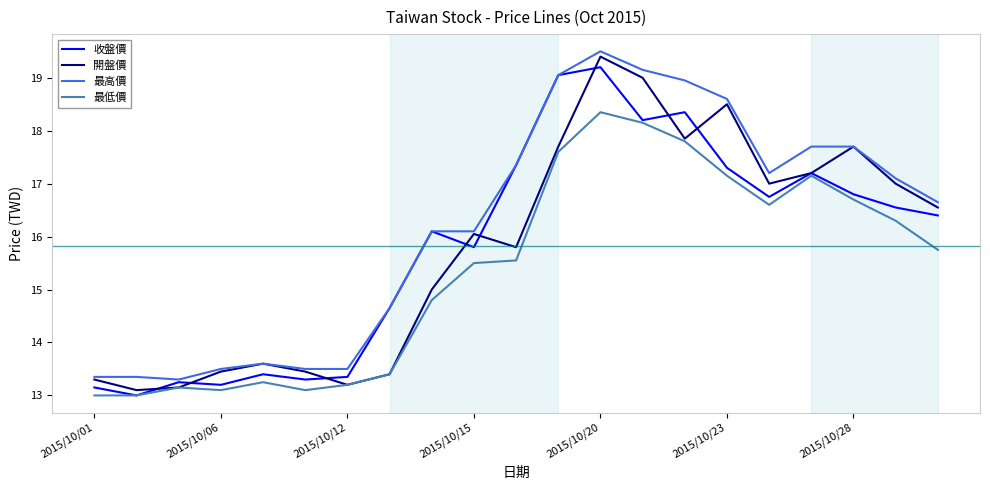

Which series has the widest spread of values?

開盤價